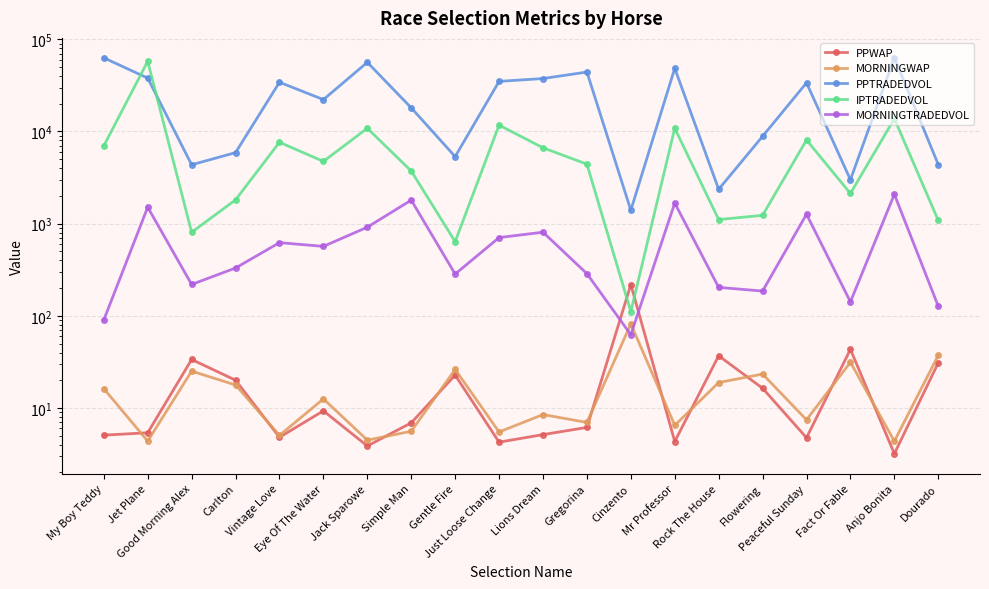

What is the maximum value for PPWAP?

218.4